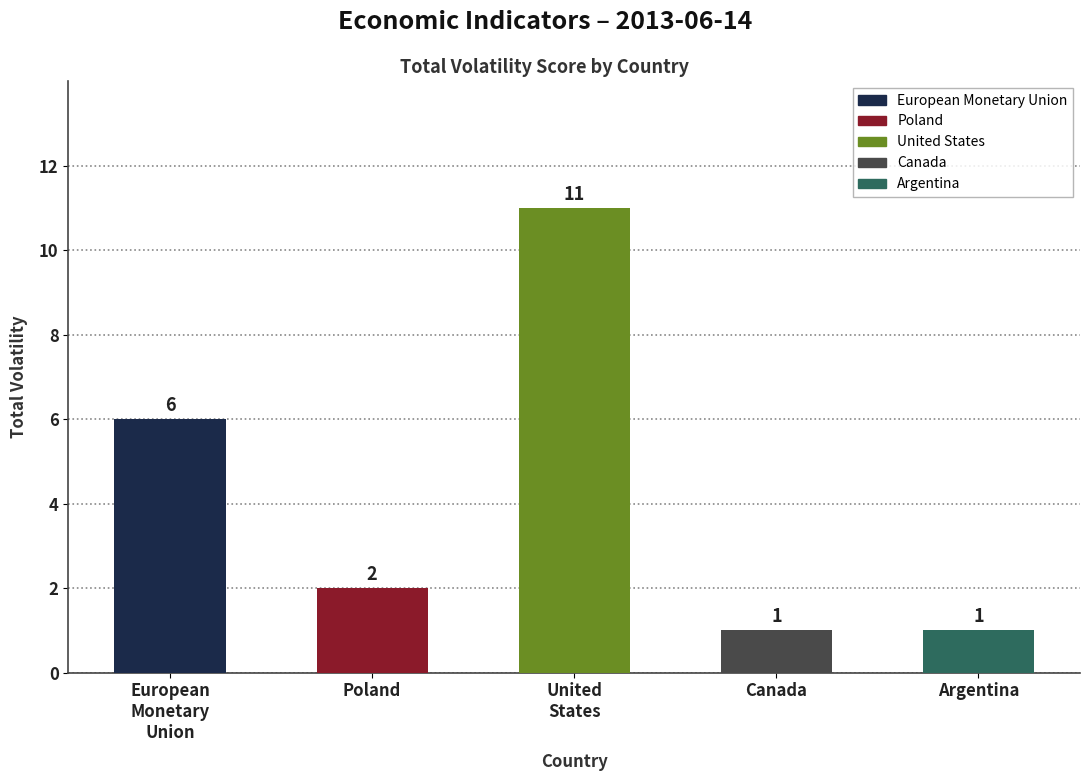

What is the sum of all values?

21